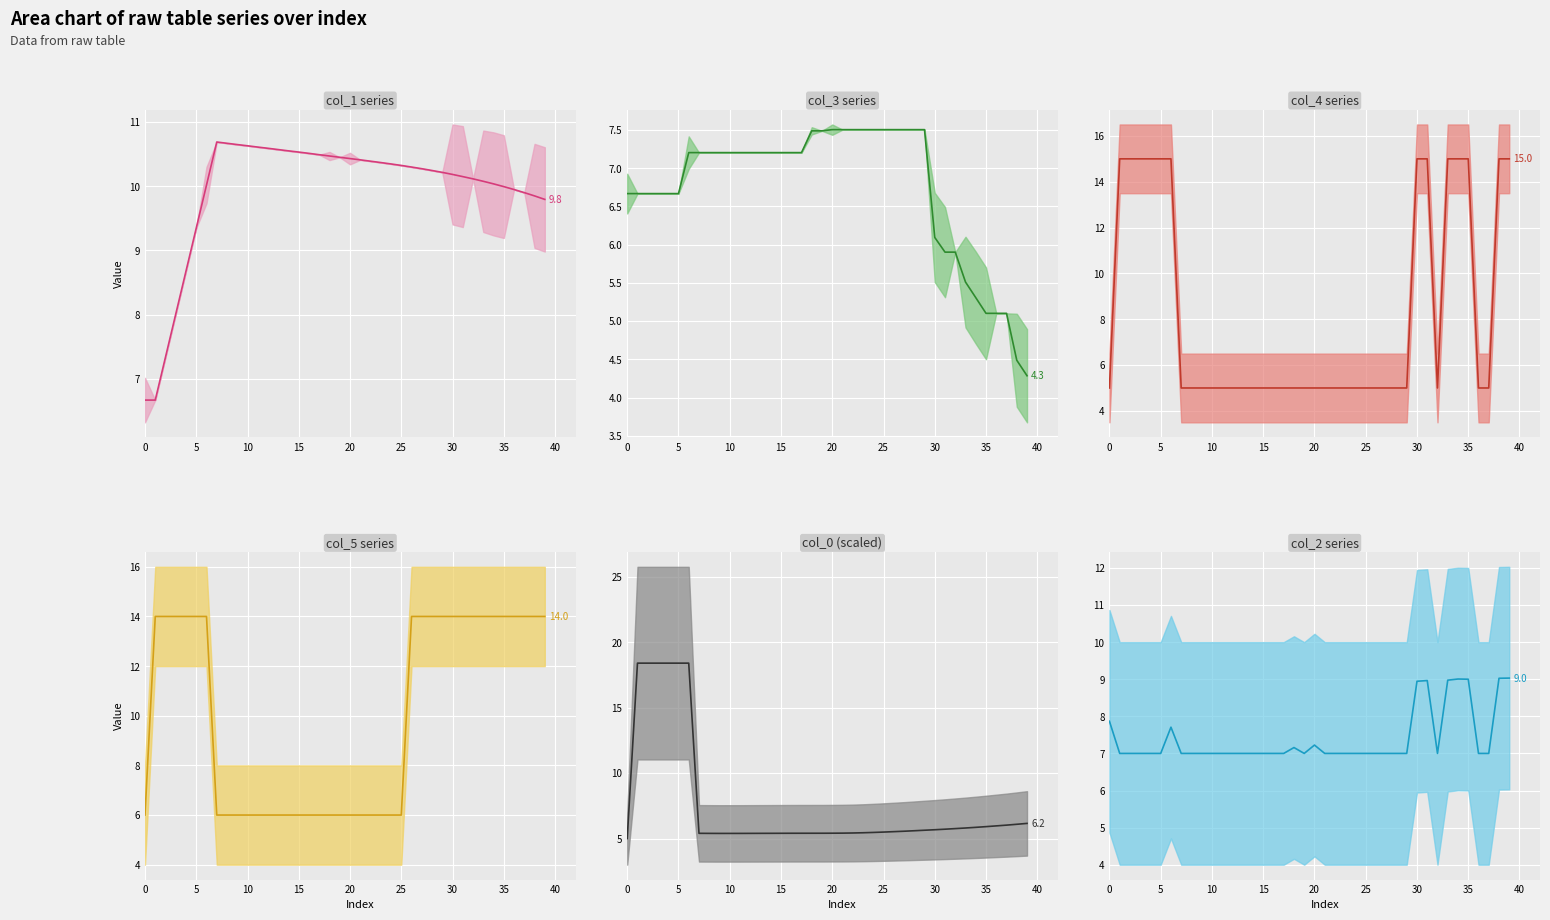

How many lines are shown in the chart?

6